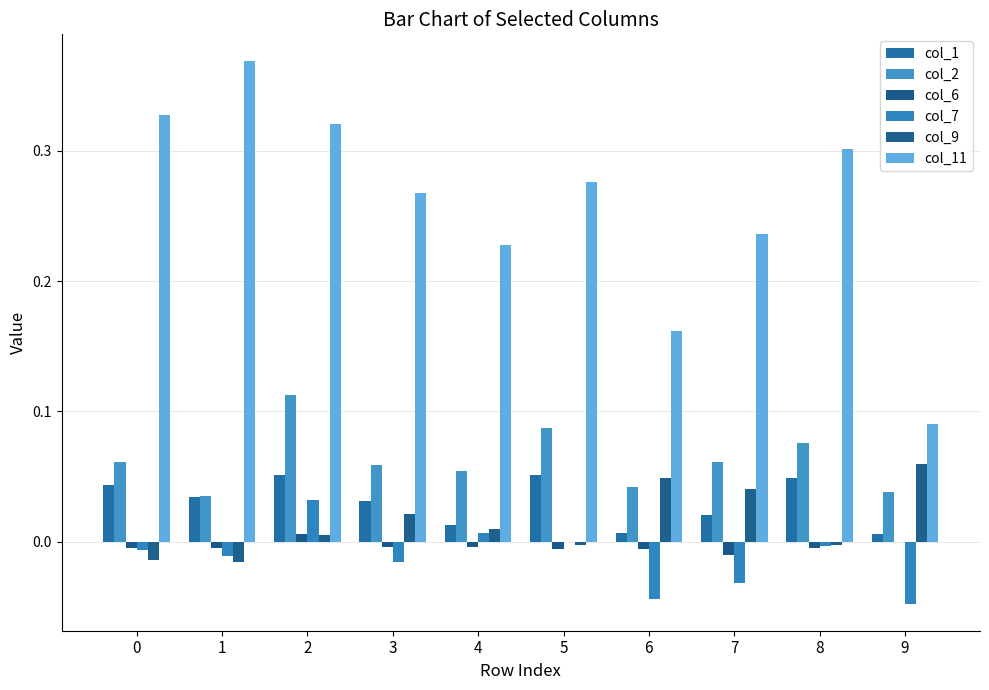

What is the average value of the col_11 series?

0.3